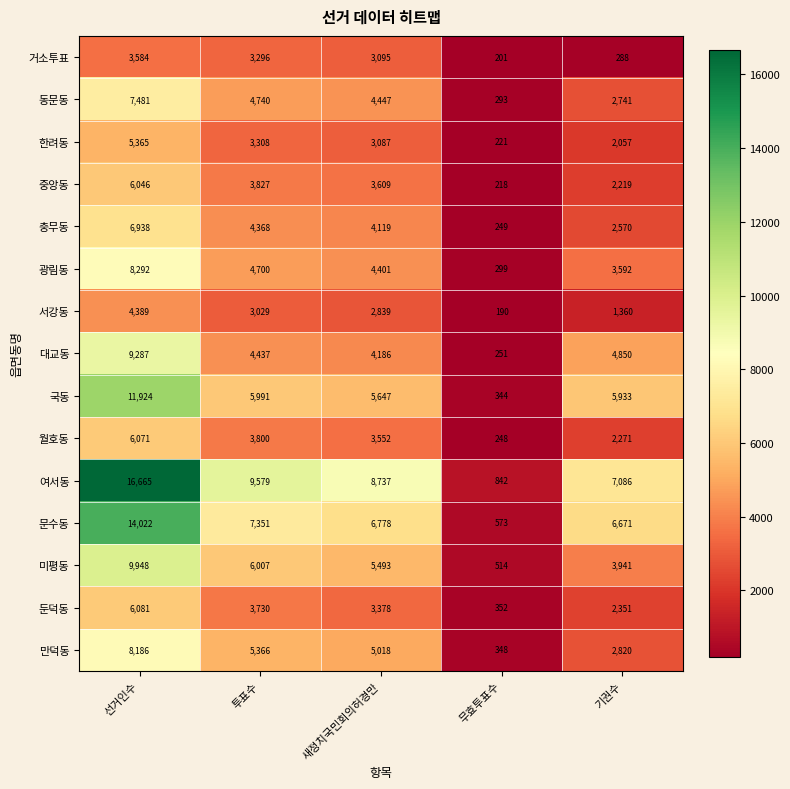

What is the minimum value for 광림동?

299